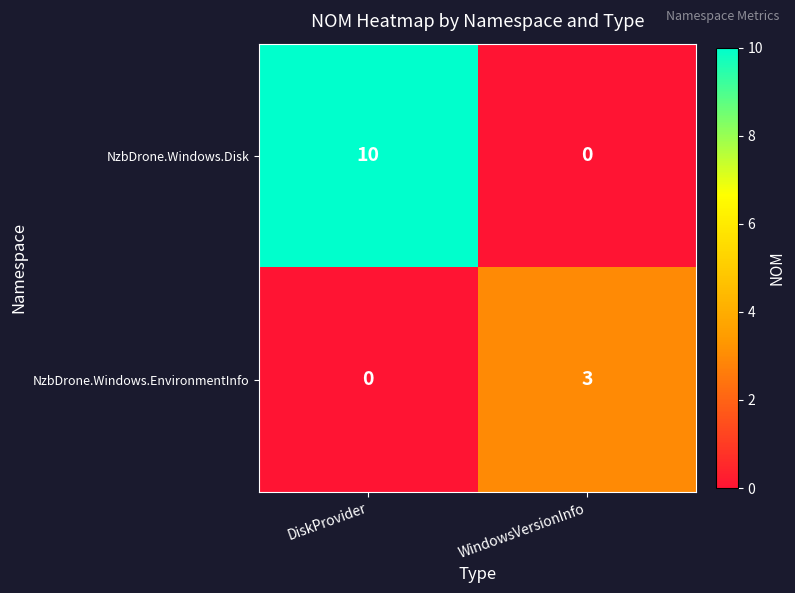

Which category has the lowest value in the NzbDrone.Windows.EnvironmentInfo series?

DiskProvider